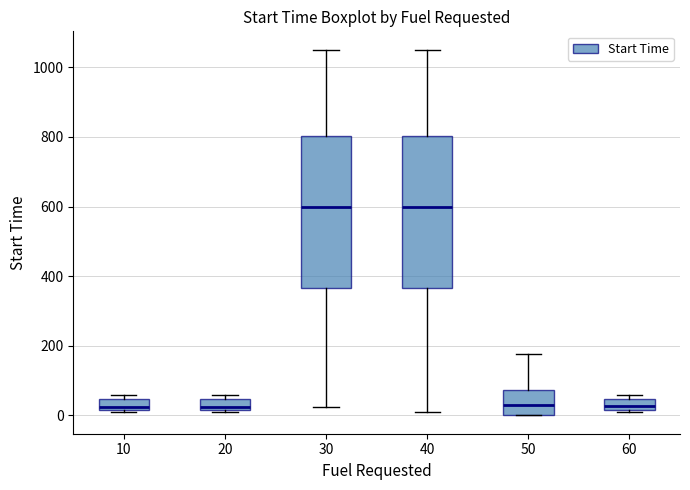

Reading left to right, read every box against the y-axis: the position of its median line, the range the box covers, and the ends of its whiskers. The values are not printed on the chart, so give them approximately, as read against the axis.

10: median 20 (just above the box's lower edge), box 20 to 40, whiskers 20 to 60
20: median 20 (just above the box's lower edge), box 20 to 40, whiskers 20 to 60
30: median 600, box 360 to 800, whiskers 20 to 1060
40: median 600, box 360 to 800, whiskers 20 to 1060
50: median 40, box 0 to 80, whiskers 0 to 180
60: median 20 (inside the box), box 20 to 40, whiskers 20 to 60